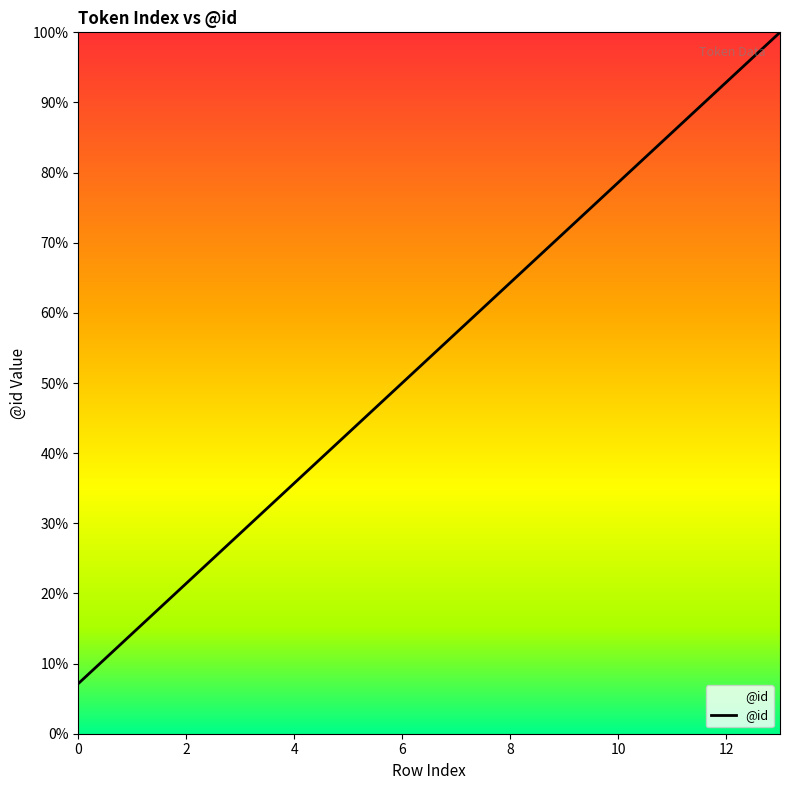

What is the maximum value shown in the chart?

100.0